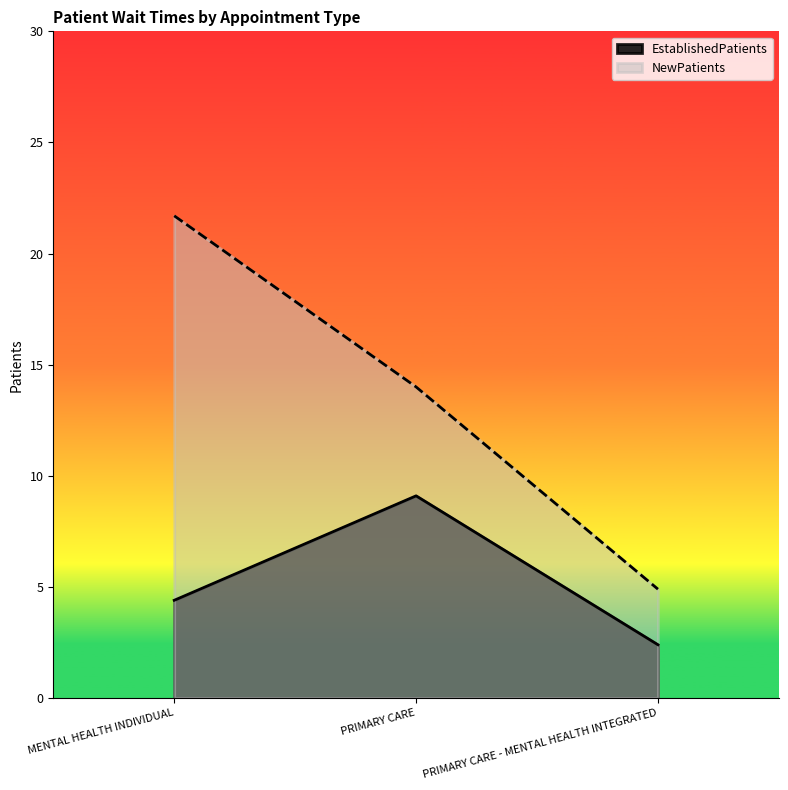

At MENTAL HEALTH INDIVIDUAL, list the series in order from smallest to largest.

EstablishedPatients, NewPatients